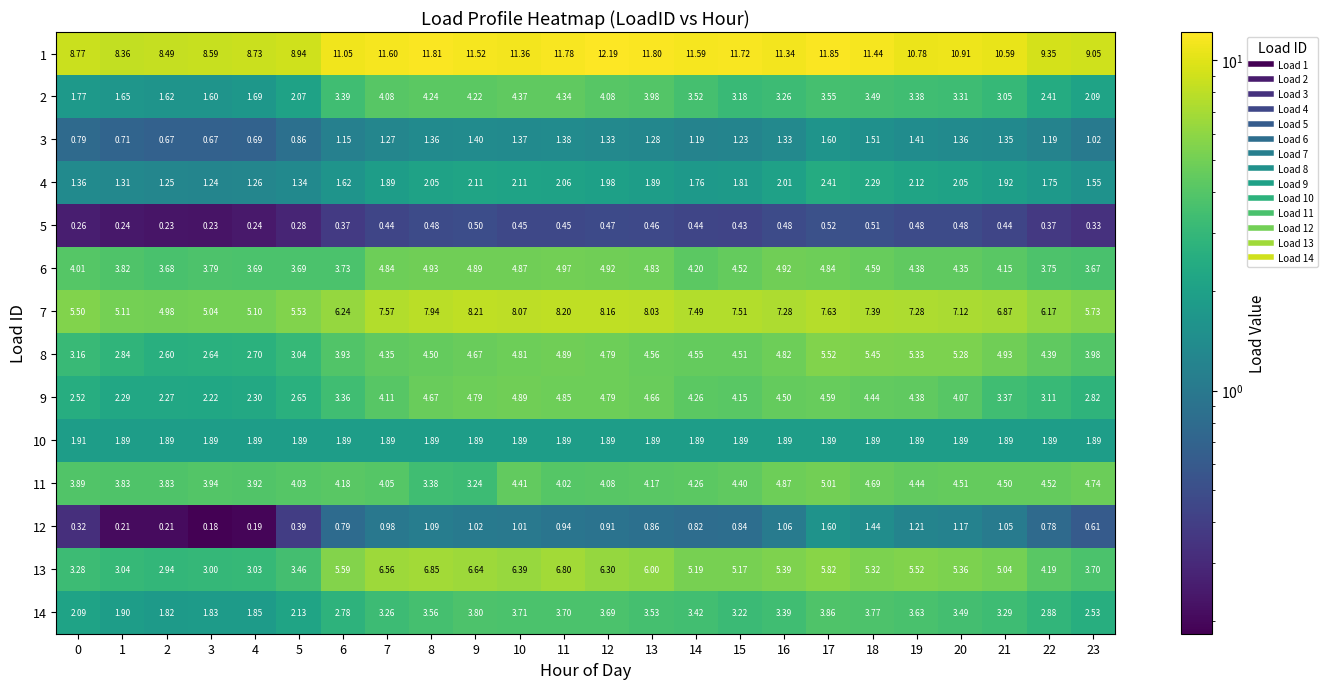

Is the value of 5 at 13 greater than the value of 4 at 17?

No